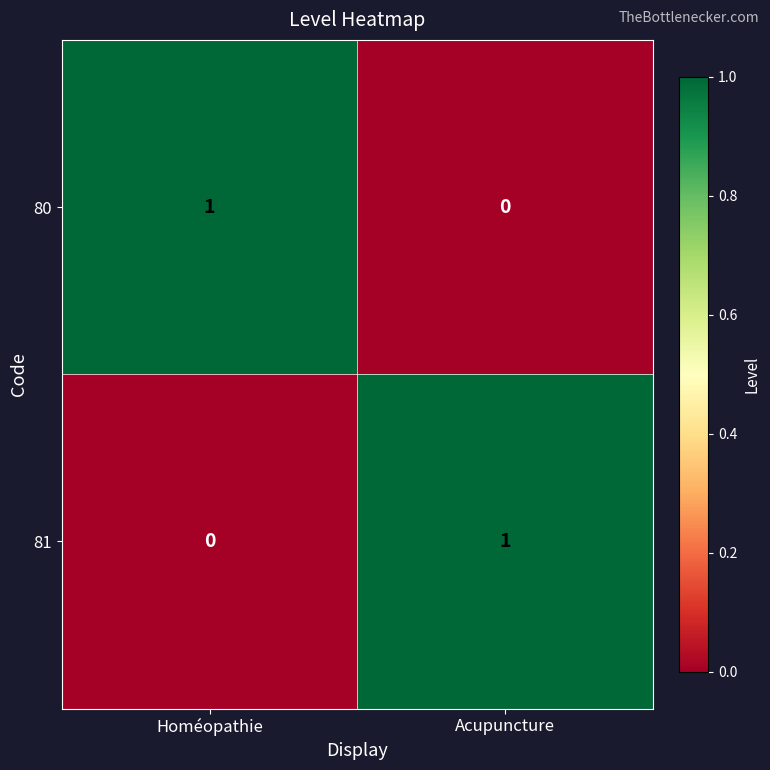

Reading left to right, extract all data points from this chart.

80: 1	0
81: 0	1